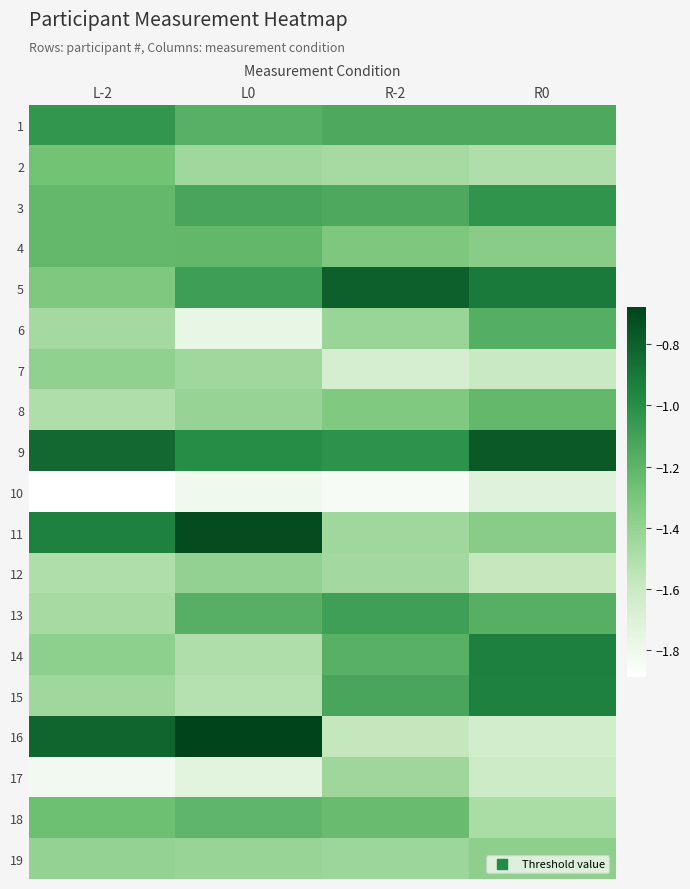

Reading left to right, list all the values displayed in this chart.

1: L-2=-1.0	L0=-1.2	R-2=-1.1	R0=-1.1
2: L-2=-1.3	L0=-1.4	R-2=-1.5	R0=-1.5
3: L-2=-1.2	L0=-1.1	R-2=-1.1	R0=-1.0
4: L-2=-1.2	L0=-1.2	R-2=-1.3	R0=-1.4
5: L-2=-1.3	L0=-1.1	R-2=-0.8	R0=-0.9
6: L-2=-1.5	L0=-1.8	R-2=-1.4	R0=-1.2
7: L-2=-1.4	L0=-1.4	R-2=-1.7	R0=-1.6
8: L-2=-1.5	L0=-1.4	R-2=-1.3	R0=-1.2
9: L-2=-0.8	L0=-1.0	R-2=-1.0	R0=-0.8
10: L-2=-1.9	L0=-1.8	R-2=-1.8	R0=-1.7
11: L-2=-0.9	L0=-0.7	R-2=-1.4	R0=-1.4
12: L-2=-1.5	L0=-1.4	R-2=-1.5	R0=-1.6
13: L-2=-1.5	L0=-1.2	R-2=-1.1	R0=-1.2
14: L-2=-1.4	L0=-1.5	R-2=-1.2	R0=-0.9
15: L-2=-1.4	L0=-1.5	R-2=-1.1	R0=-0.9
16: L-2=-0.8	L0=-0.7	R-2=-1.6	R0=-1.6
17: L-2=-1.8	L0=-1.7	R-2=-1.4	R0=-1.6
18: L-2=-1.3	L0=-1.2	R-2=-1.2	R0=-1.5
19: L-2=-1.4	L0=-1.4	R-2=-1.4	R0=-1.4